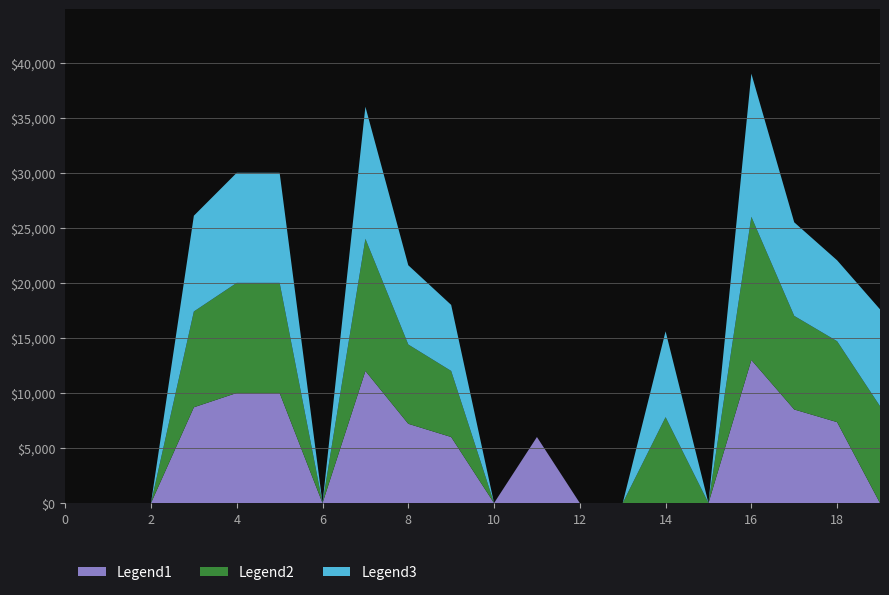

Does the chart have visible grid lines?

Yes